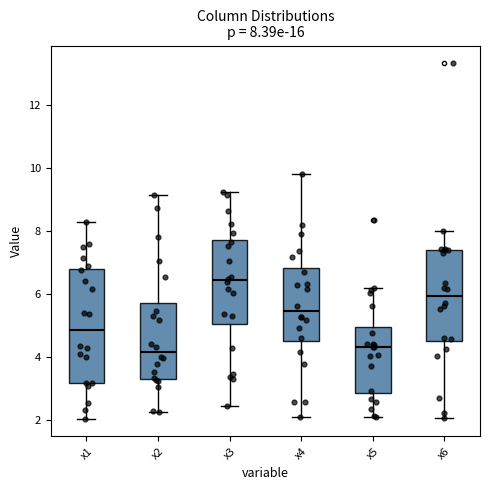

Comparing the boxes themselves (not the whiskers), which one is the tallest?

x1